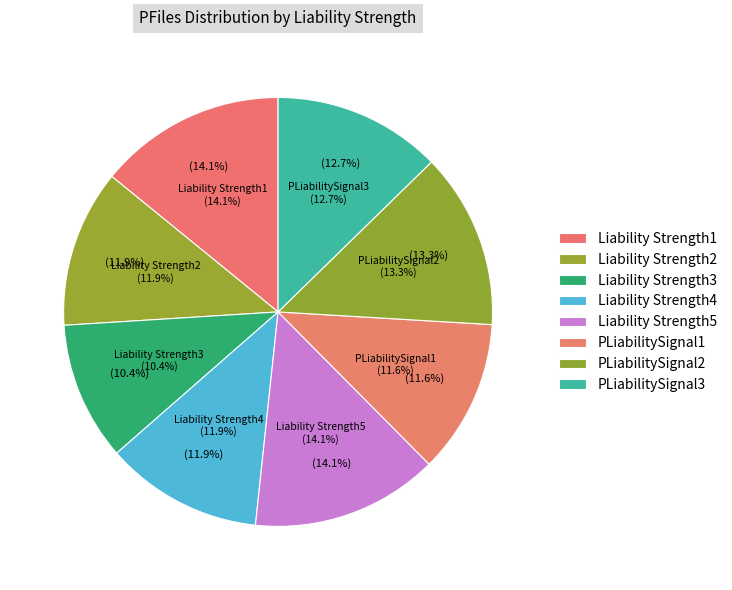

Does any single category account for the majority?

No